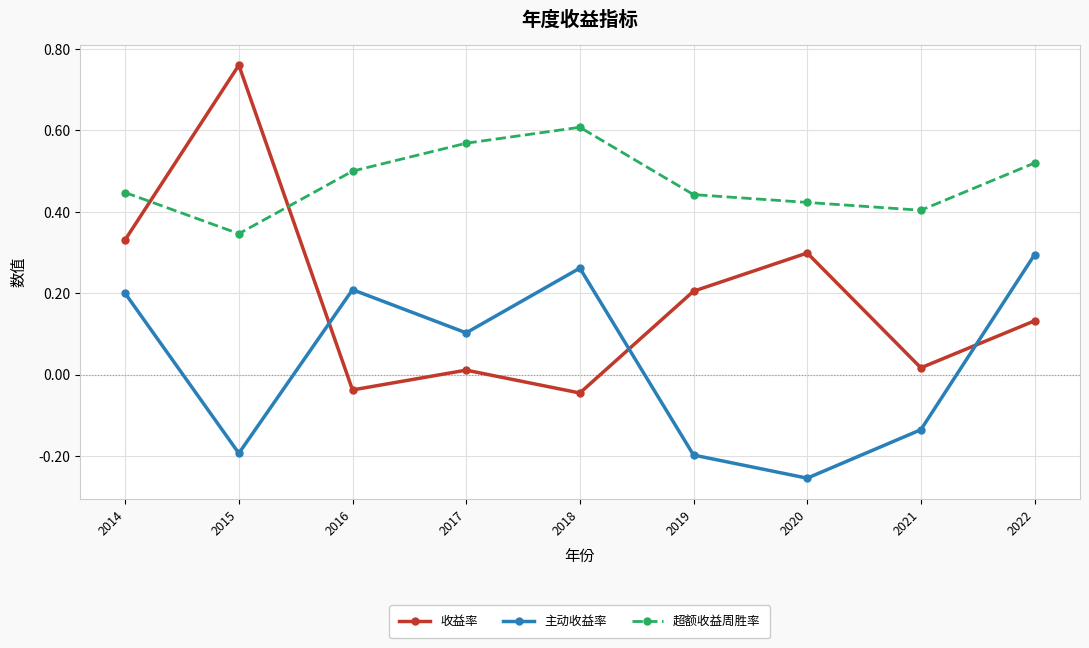

Between 2018 and 2021, which series saw the biggest shift?

主动收益率